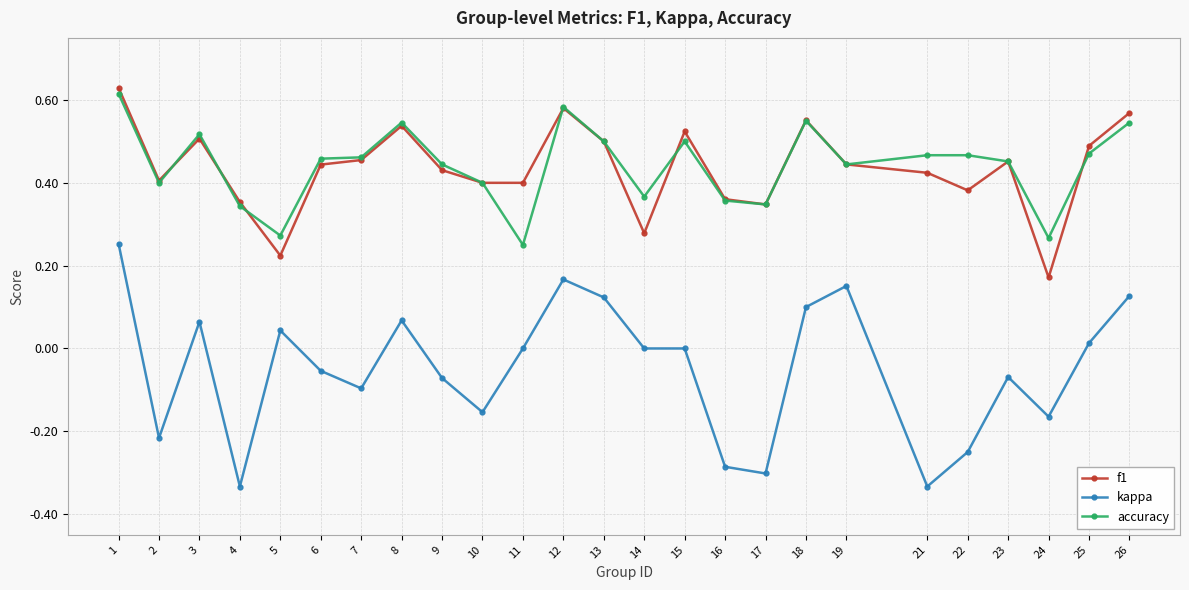

Which label corresponds to the largest value in the chart?

1